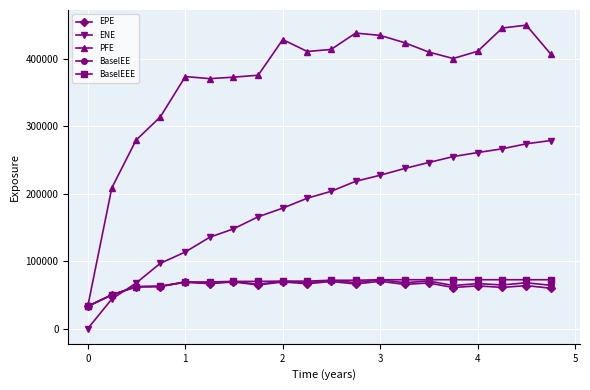

Which series has the largest range (max minus min)?

PFE